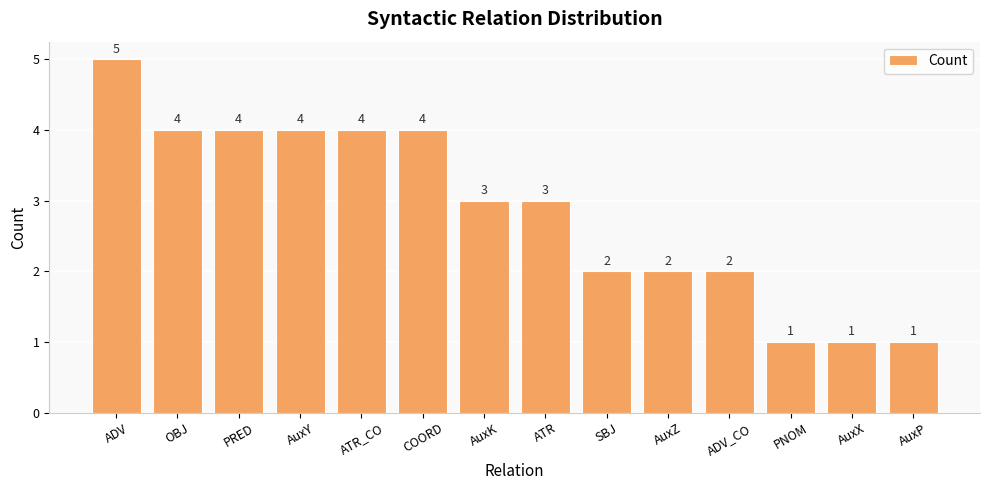

Reading left to right, what are all the values shown in this chart?

ADV=5	OBJ=4	PRED=4	AuxY=4	ATR_CO=4	COORD=4	AuxK=3	ATR=3	SBJ=2	AuxZ=2	ADV_CO=2	PNOM=1	AuxX=1	AuxP=1